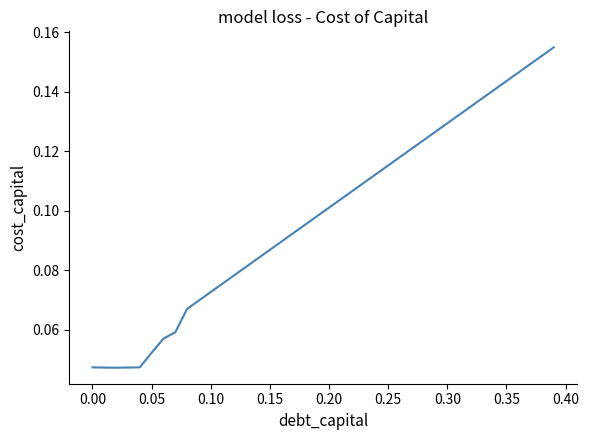

Which has a higher value, 0.15 or 0.35?

0.35